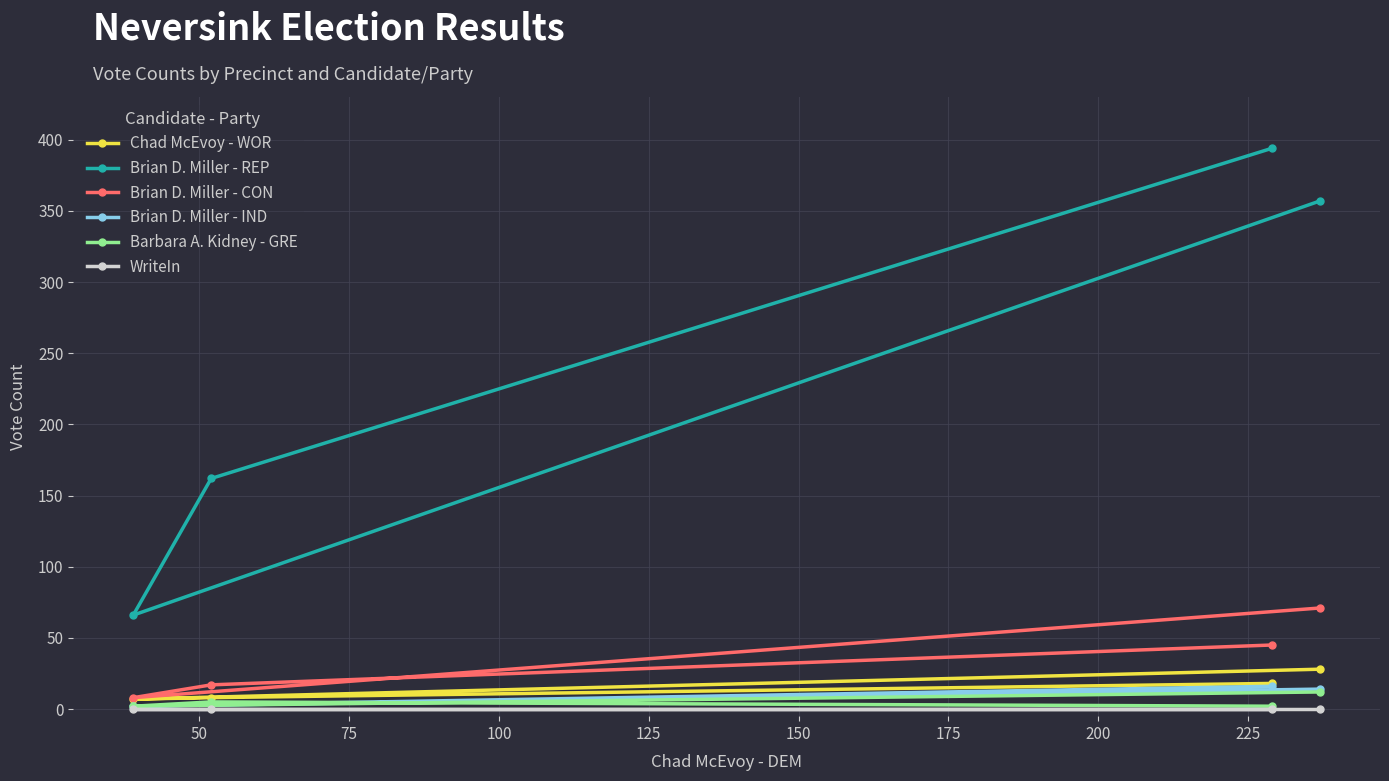

How many values in the Brian D. Miller - IND series exceed 14?

1